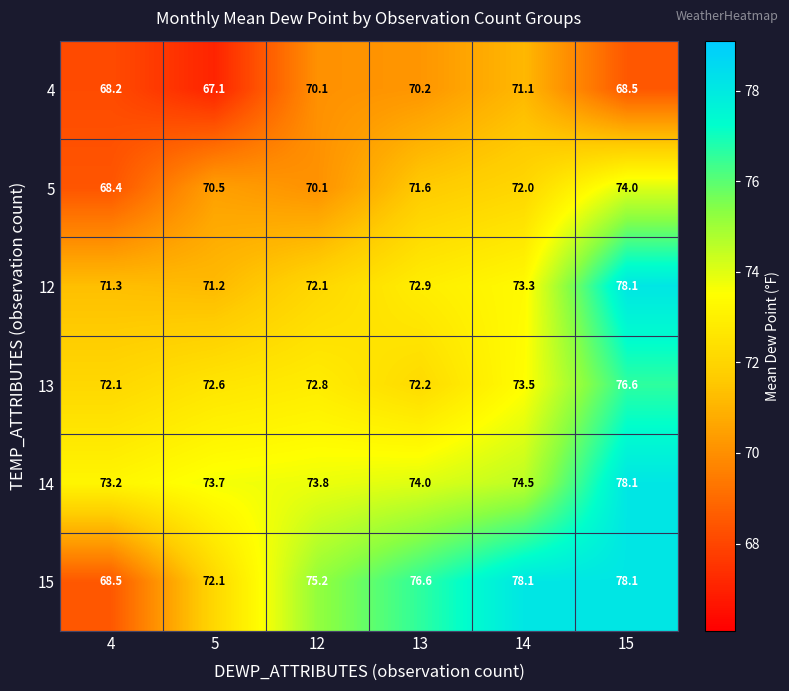

Is it true that 13 equals 130.2 at 5?

False